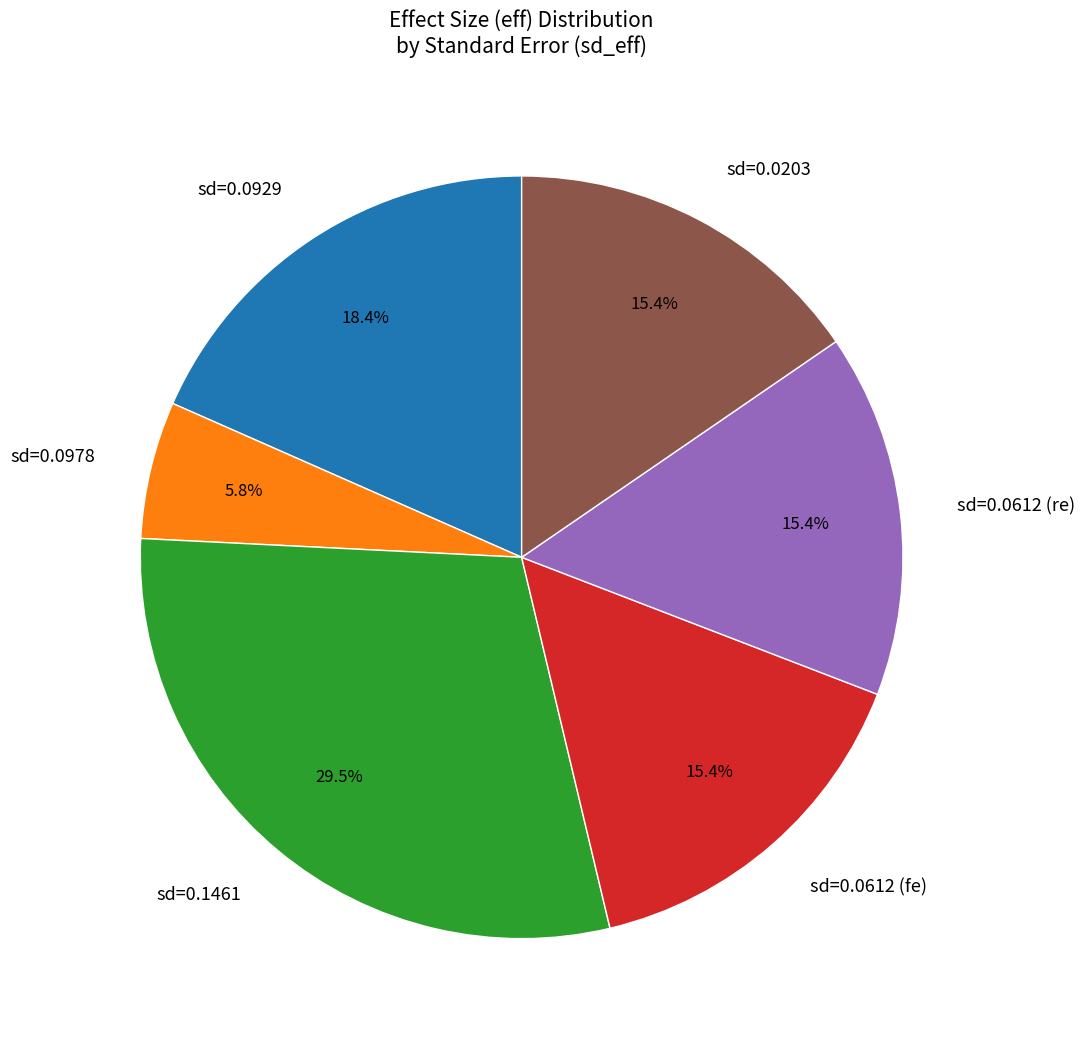

Which category has the smallest portion of the pie?

sd=0.0978